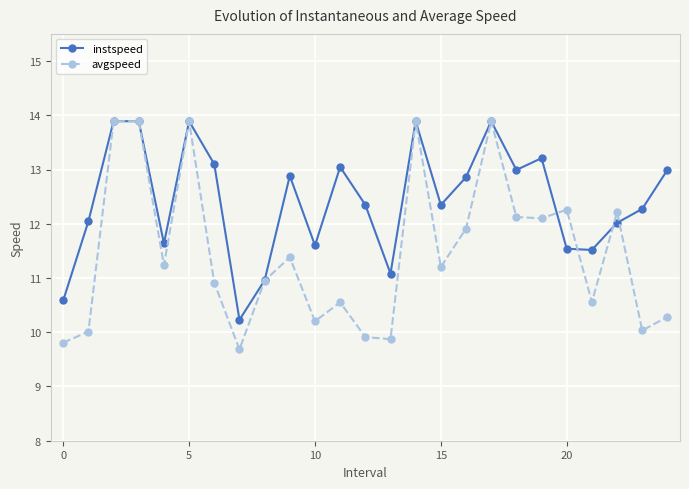

Which series has the largest total across all categories?

instspeed